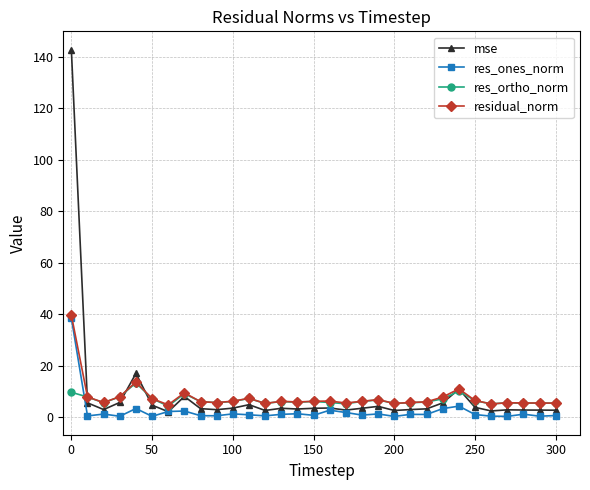

True or false: res_ortho_norm has more than 1 points higher than both neighbors.

True